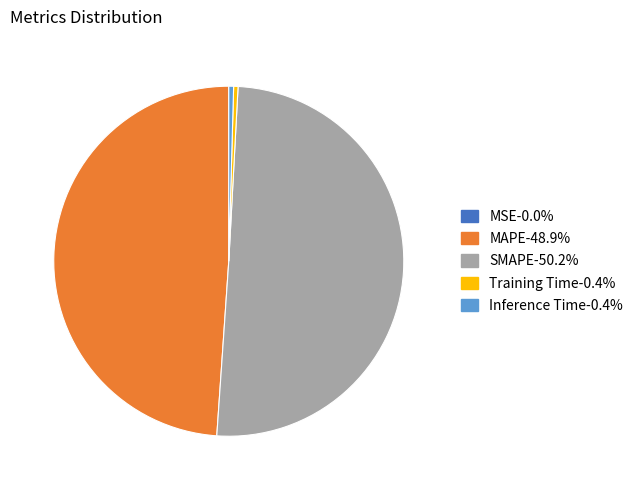

Is the sum of Training Time and SMAPE greater than half?

Yes